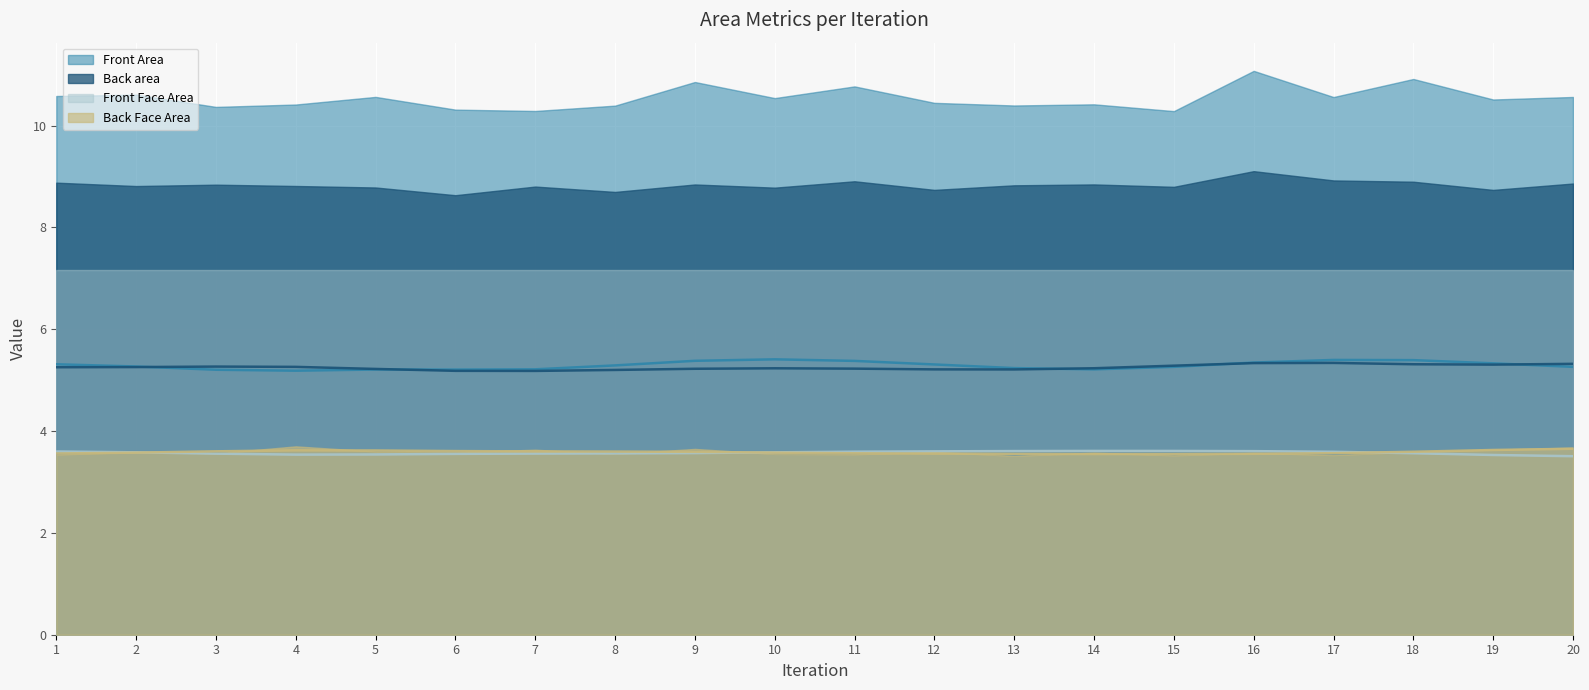

What is the value of the Back Face Area point at the 5th from the left?

3.6